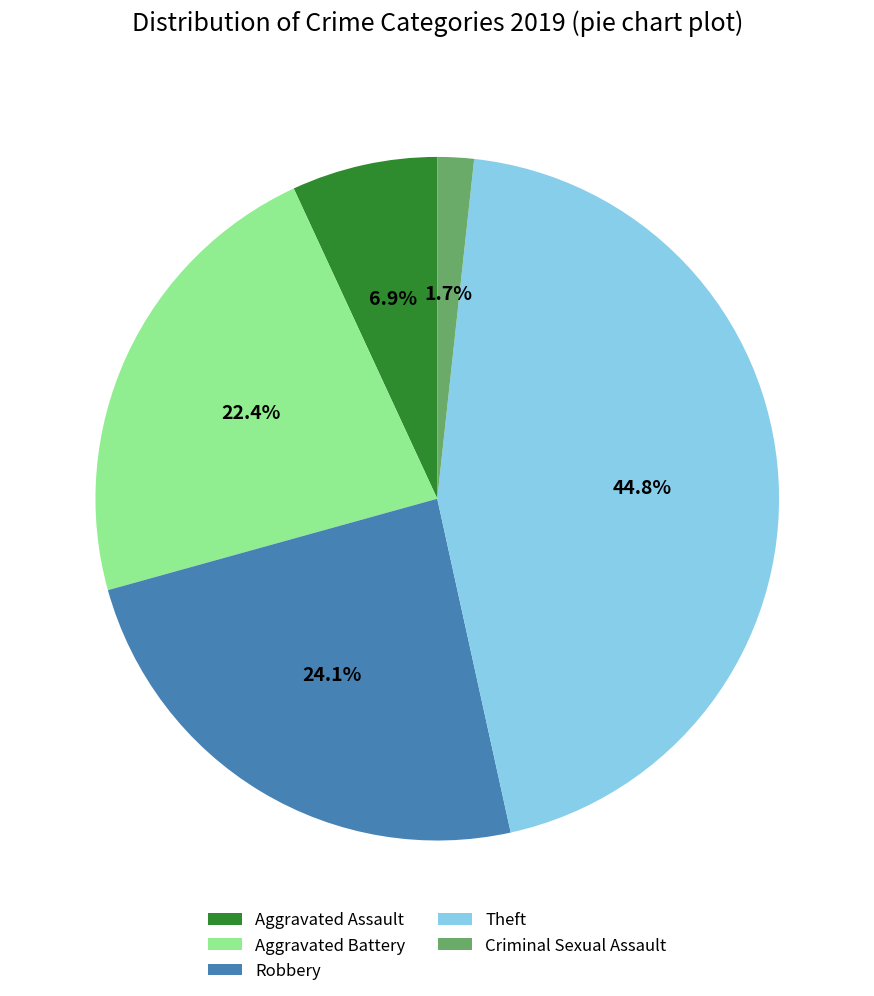

Is there any slice that represents more than half of the pie?

No